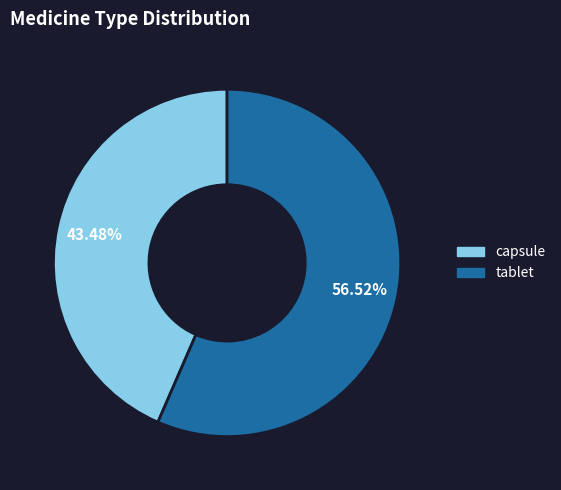

To the nearest percent, what percentage of the pie is tablet?

57%